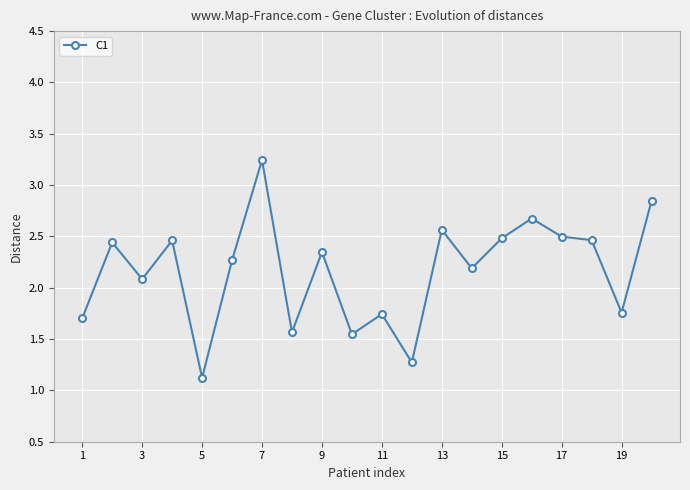

What is the difference between the maximum and second lowest values?

2.0